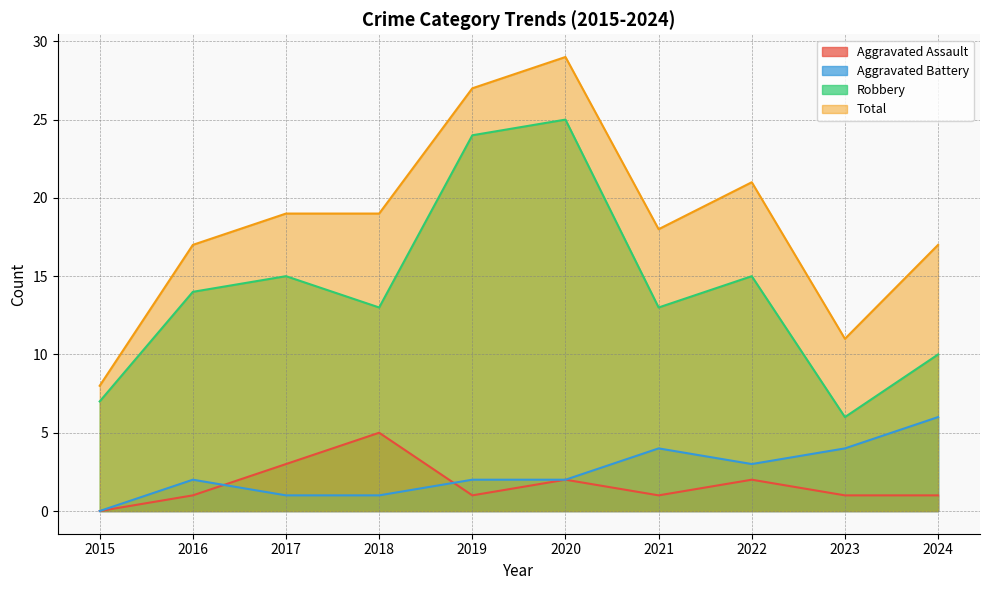

Reading left to right, transcribe all the data shown in this chart.

Aggravated Assault: 2015=0	2016=1	2017=3	2018=5	2019=1	2020=2	2021=1	2022=2	2023=1	2024=1
Aggravated Battery: 2015=0	2016=2	2017=1	2018=1	2019=2	2020=2	2021=4	2022=3	2023=4	2024=6
Robbery: 2015=7	2016=14	2017=15	2018=13	2019=24	2020=25	2021=13	2022=15	2023=6	2024=10
Total: 2015=8	2016=17	2017=19	2018=19	2019=27	2020=29	2021=18	2022=21	2023=11	2024=17